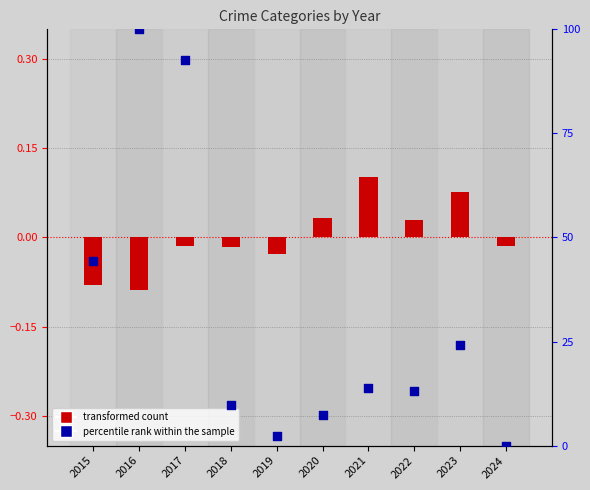

What are all the series names shown in the legend?

transformed count, percentile rank within the sample